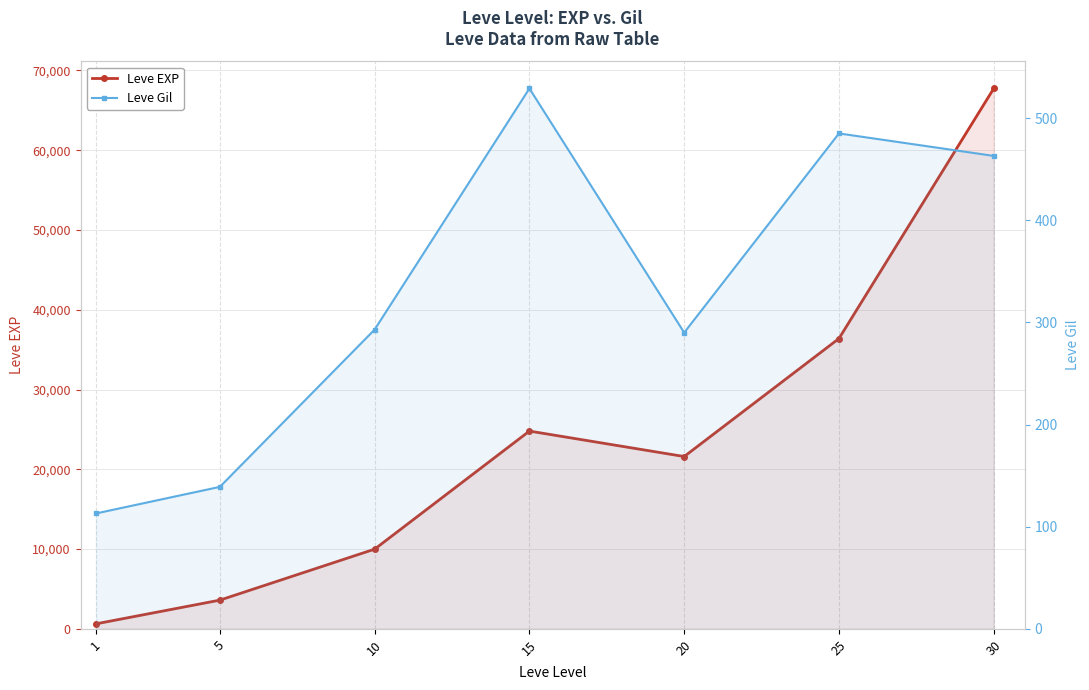

Which series has the largest range (max minus min)?

Leve EXP